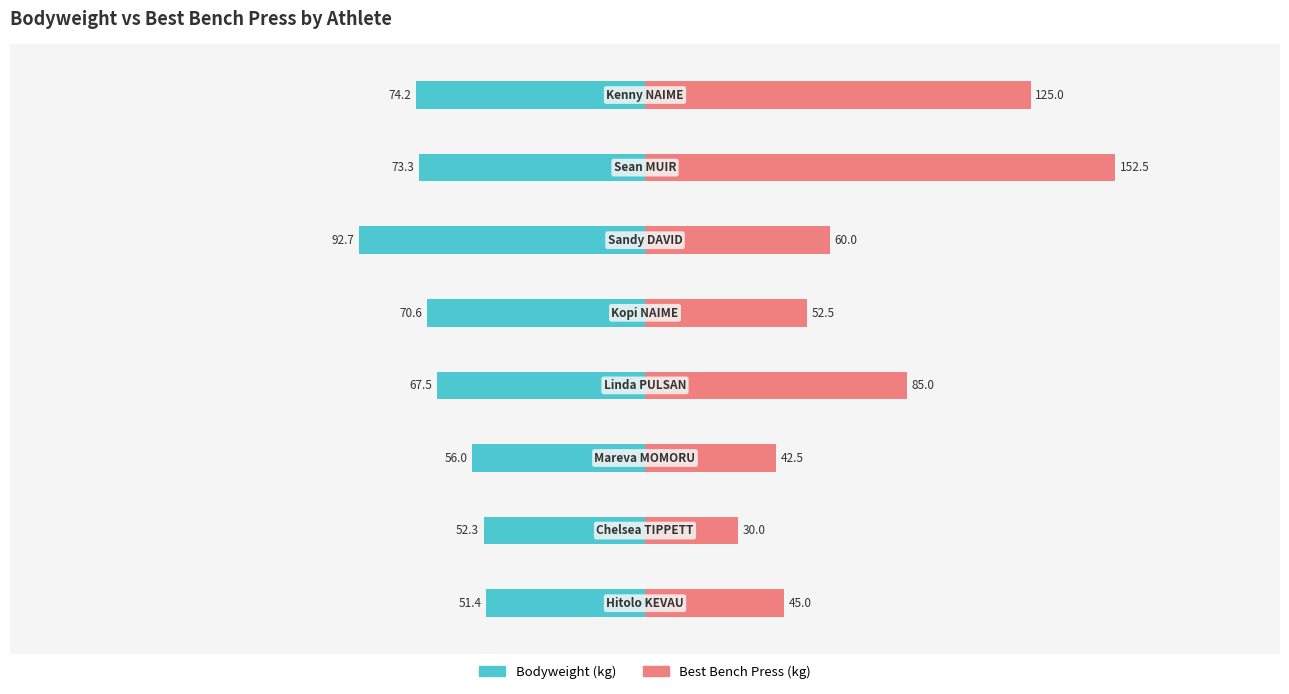

How many data points in Bodyweight (kg) are above -67?

3